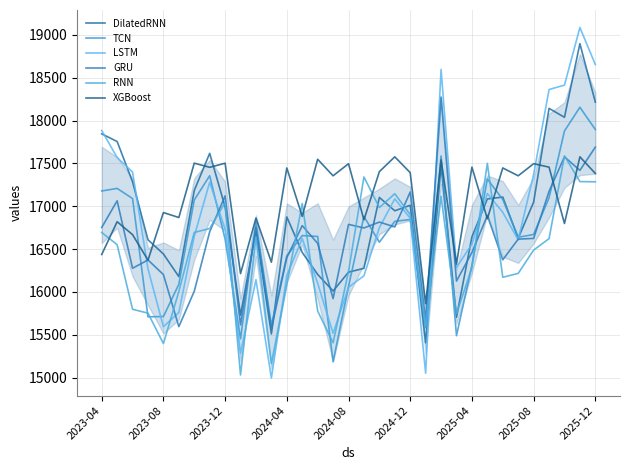

What are all the series names shown in the legend?

DilatedRNN, TCN, LSTM, GRU, RNN, XGBoost